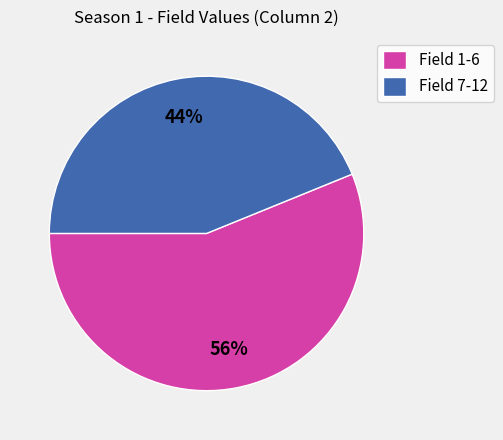

Between Field 1-6 and Field 7-12, which is larger?

Field 1-6